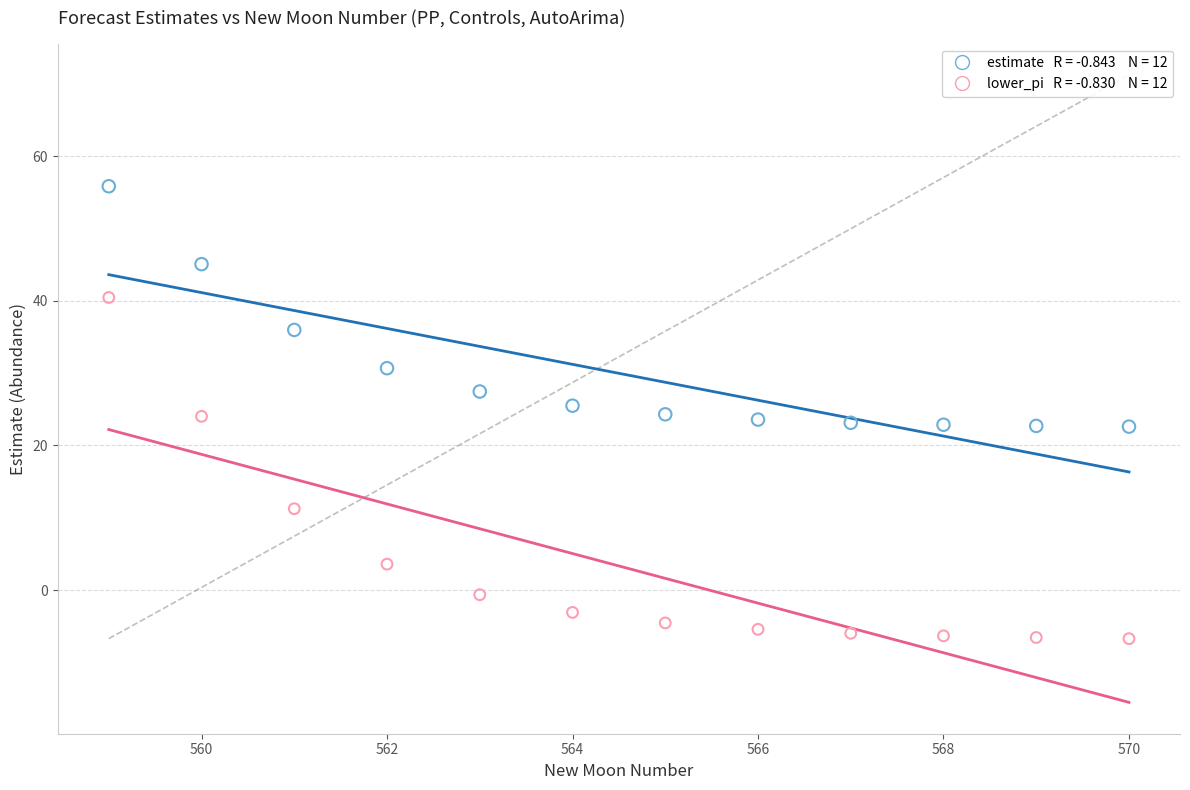

Across all data points, what is the range of Y values (max minus min)?

62.5